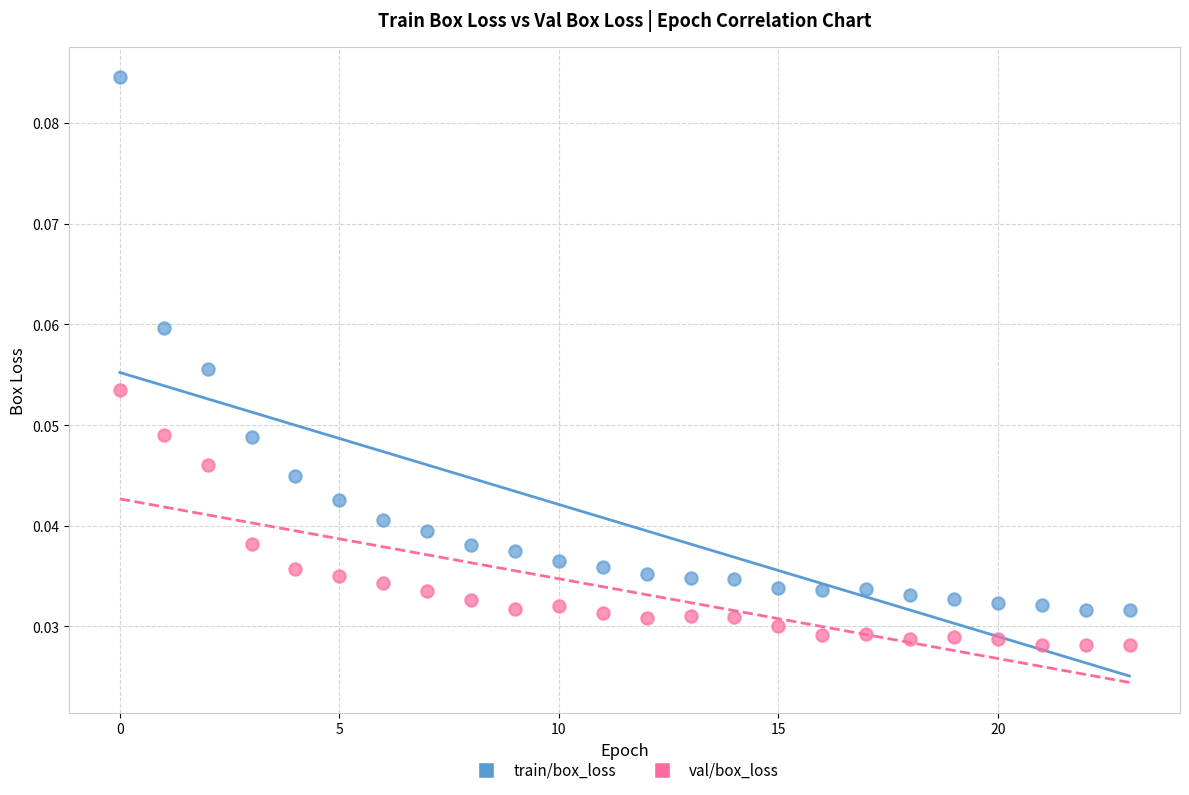

Which series has the largest Y range (max minus min)?

train/box_loss